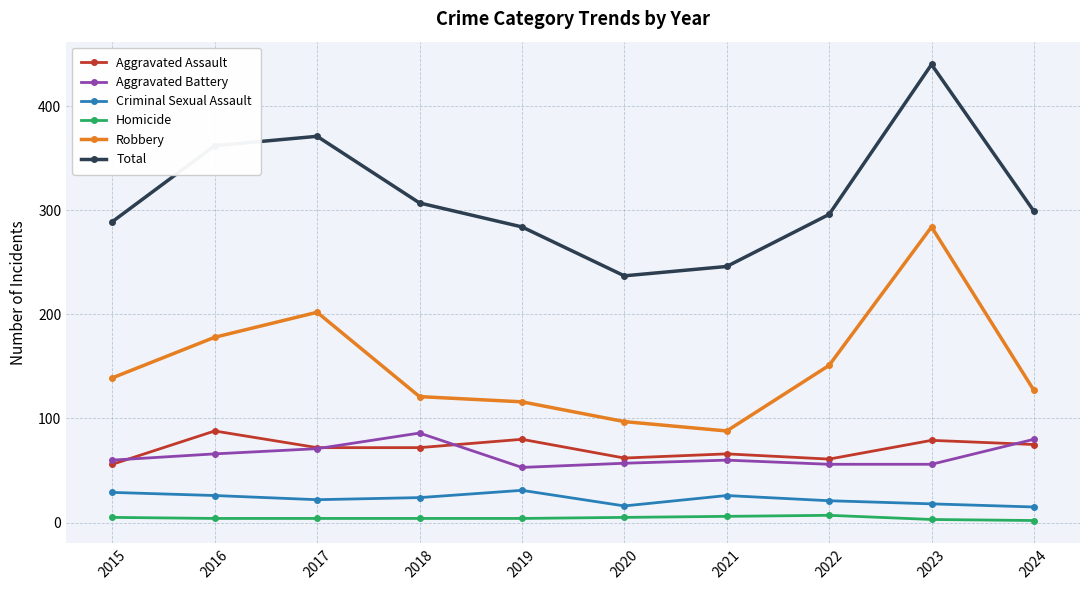

Which series has the largest range (max minus min)?

Total